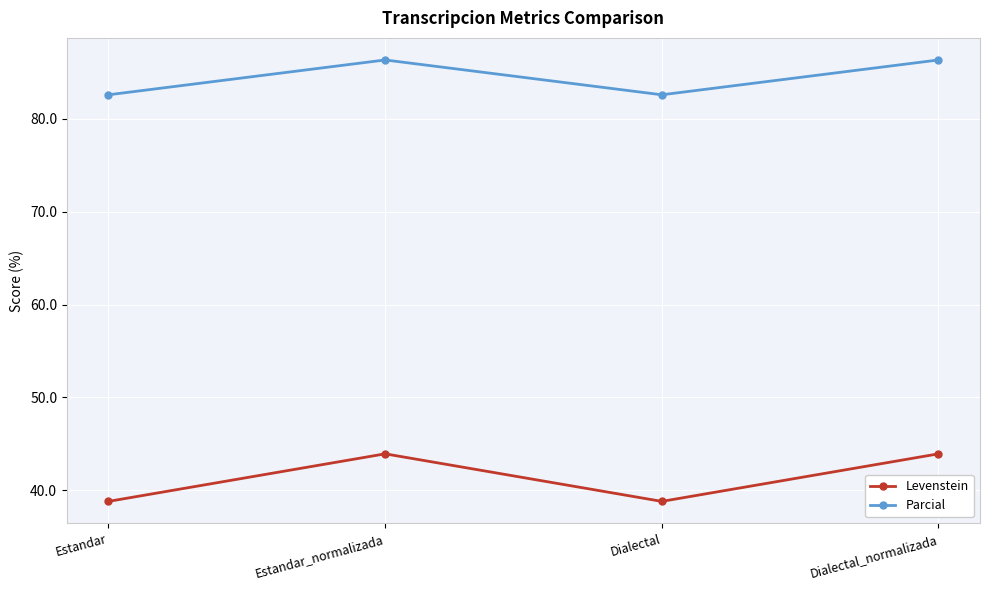

List the series in order of their overall mean, lowest first.

Levenstein, Parcial